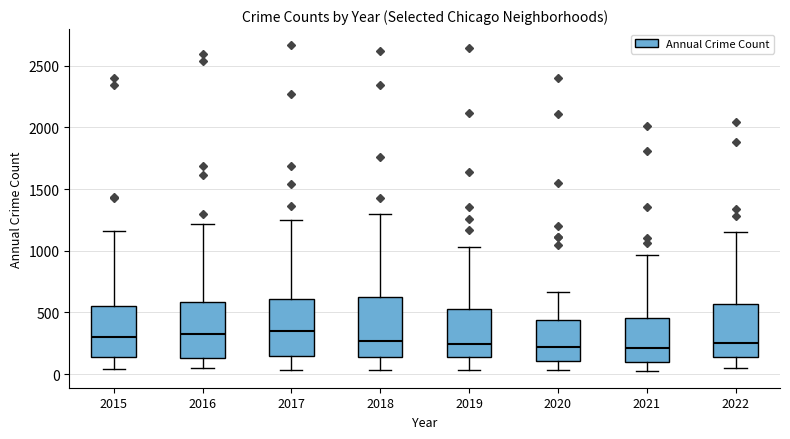

Where does the upper whisker of the box at x = 2017 end on the y-axis? The values are not printed on the chart, so give them approximately, as read against the axis.

1250